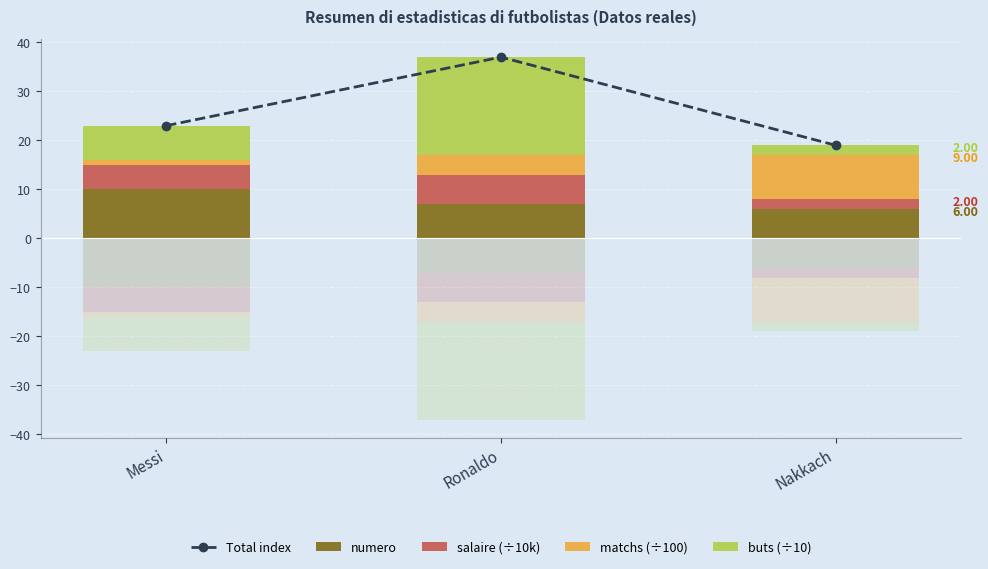

Where does the matchs (÷100) series first go above 4?

Nakkach